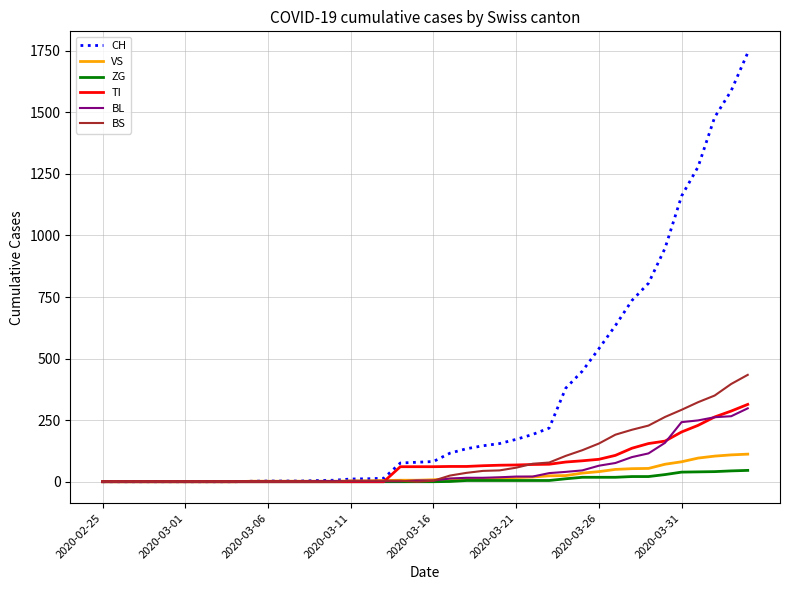

Which series has the largest range (max minus min)?

CH